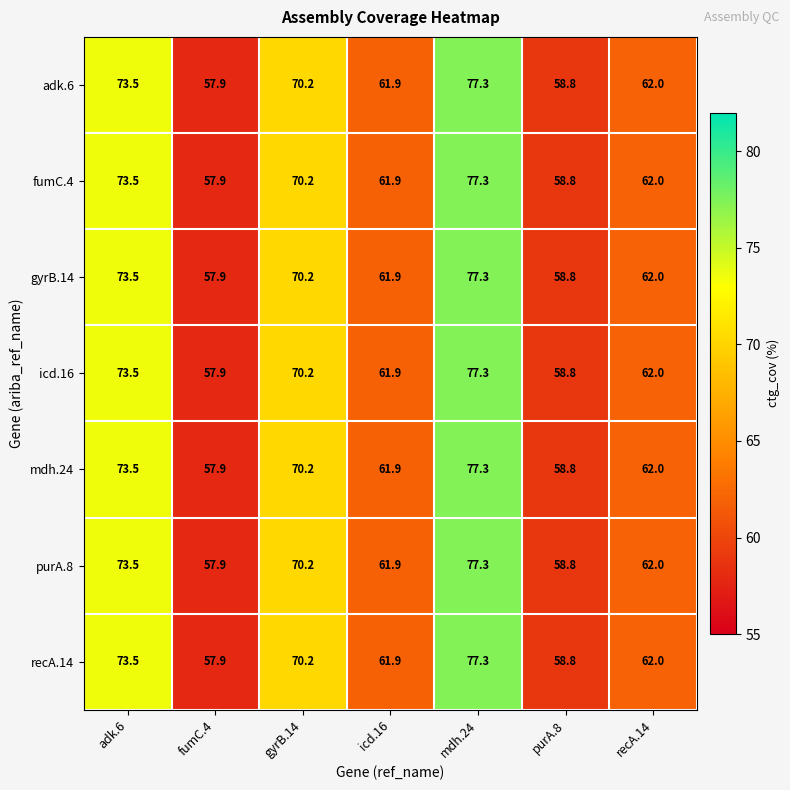

Count the number of categories in the chart.

7